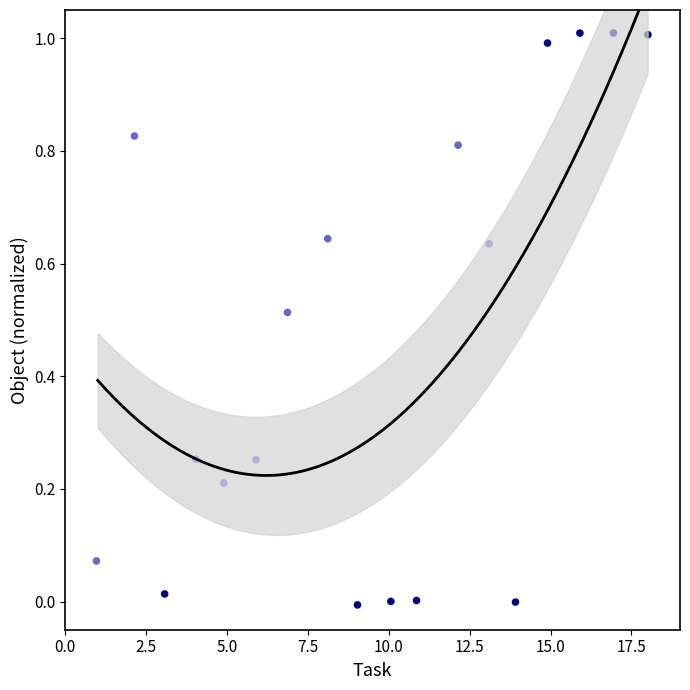

What is the range of Y values (max minus min)?

1.0